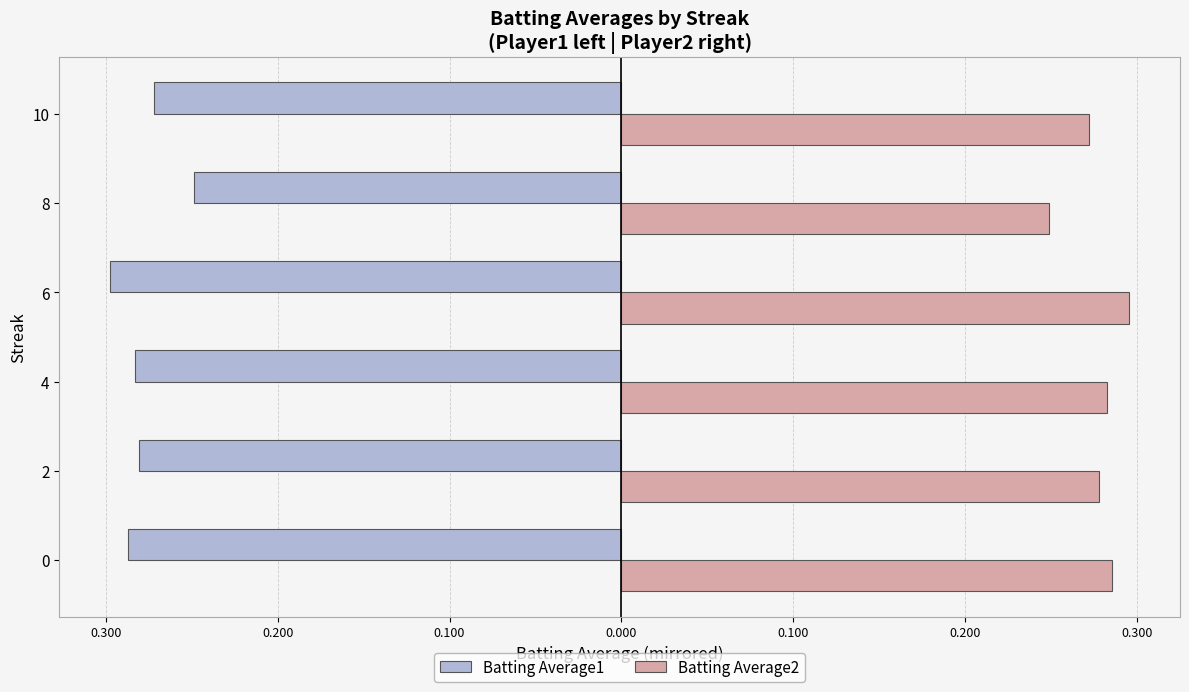

Rank the series by their average value, from highest to lowest.

Batting Average2, Batting Average1